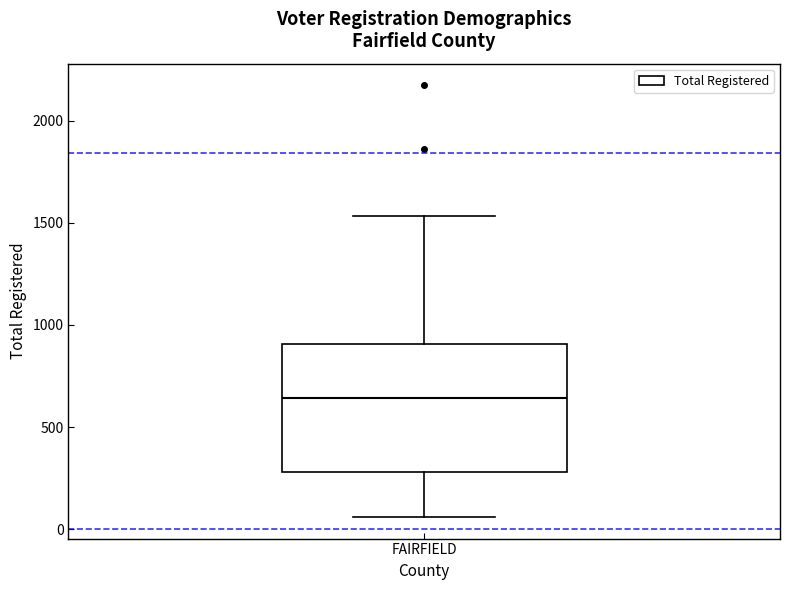

Where does the lower whisker of the box for FAIRFIELD end on the y-axis? The values are not printed on the chart, so give them approximately, as read against the axis.

50